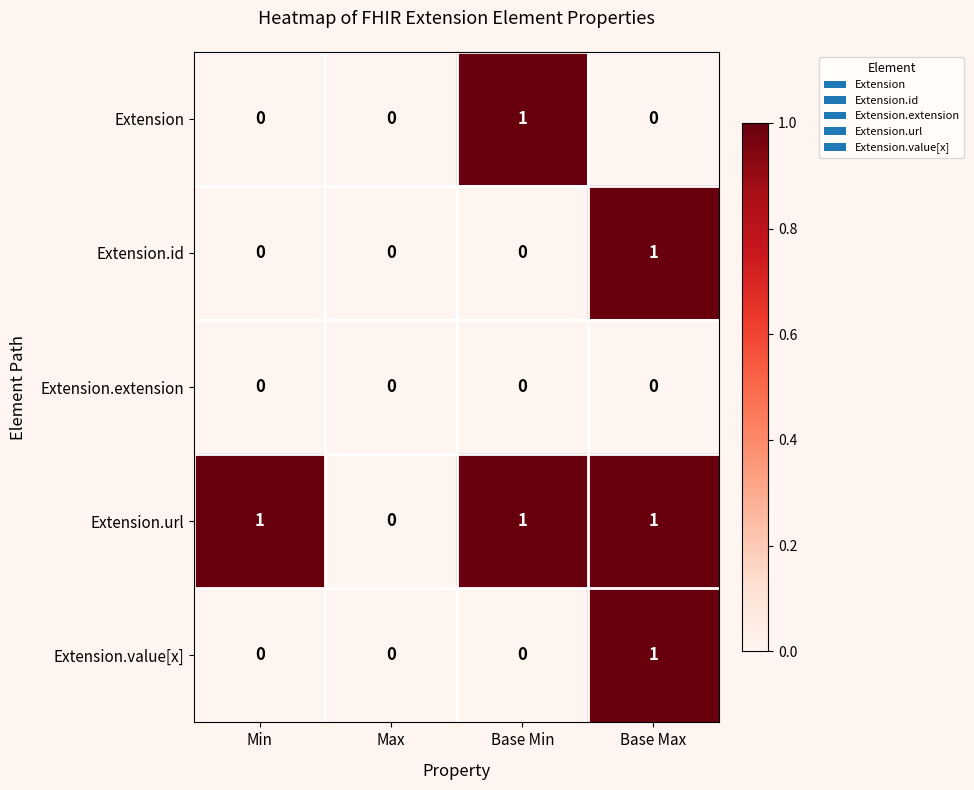

Which series has the largest total across all categories?

Extension.url